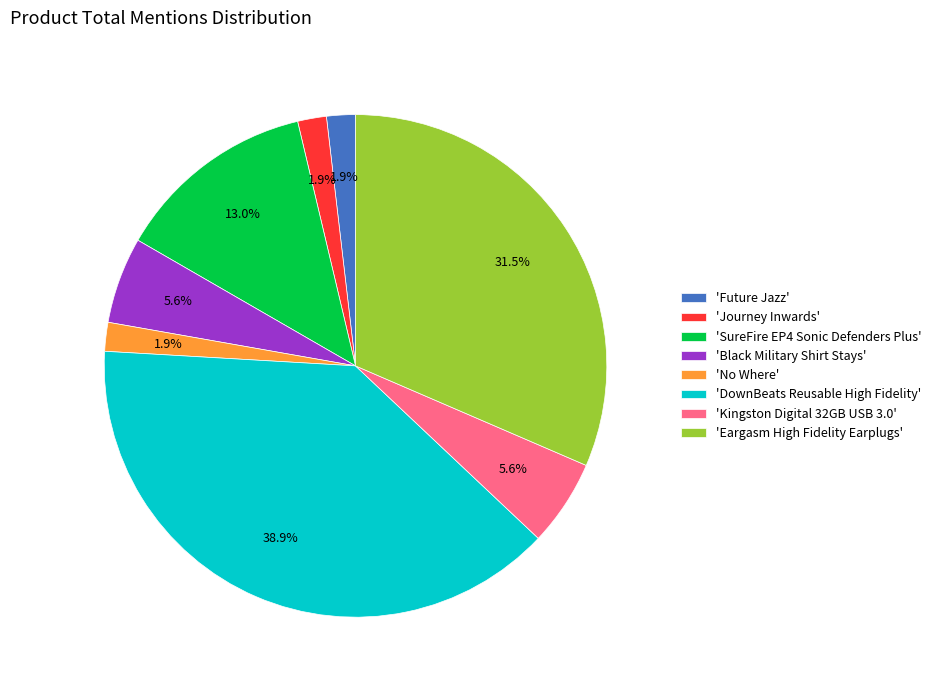

To the nearest percent, what is the difference between the largest and smallest slice percentages?

37%